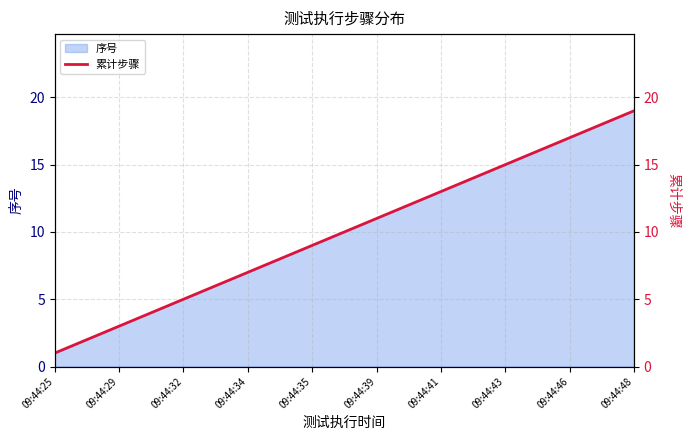

What is the sum of all values?

190